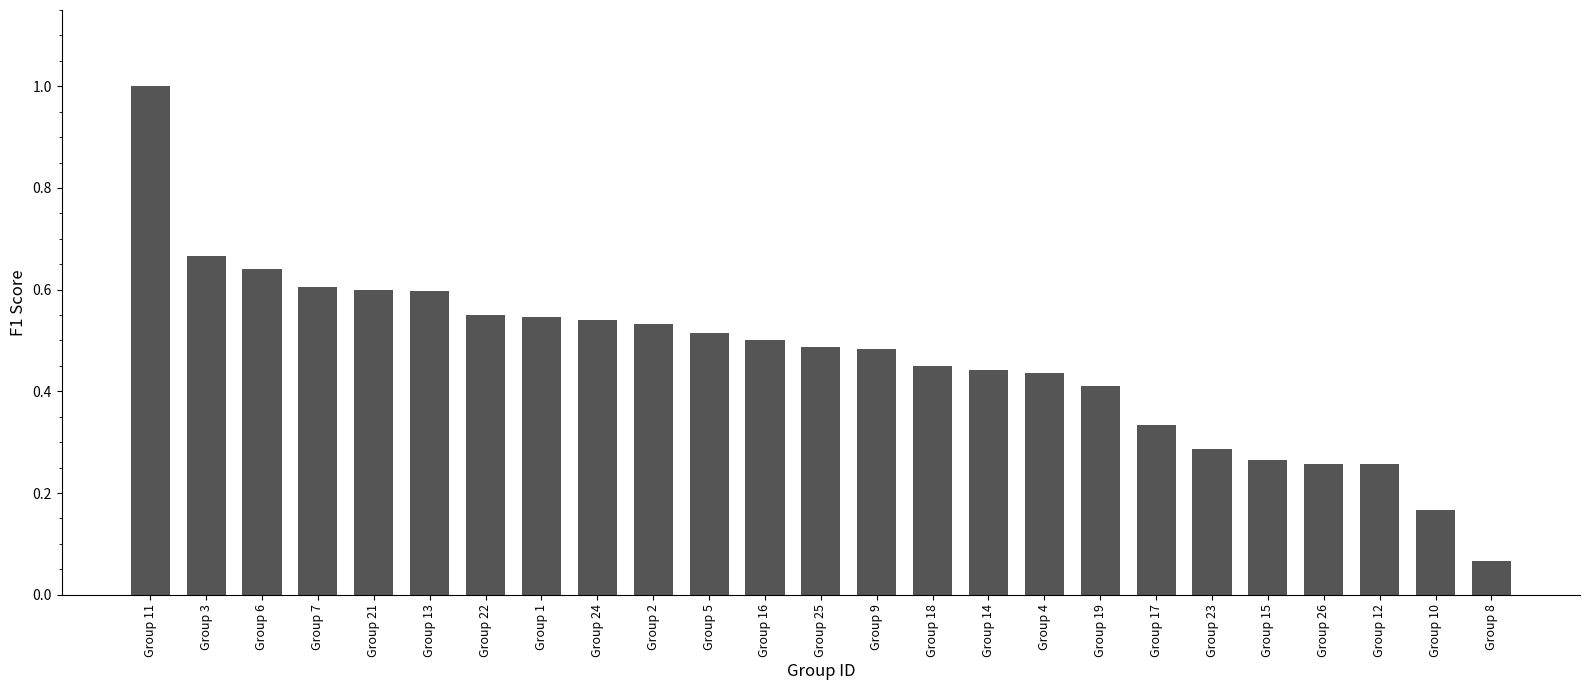

The value at Group 13 is 0.6. True or false?

True